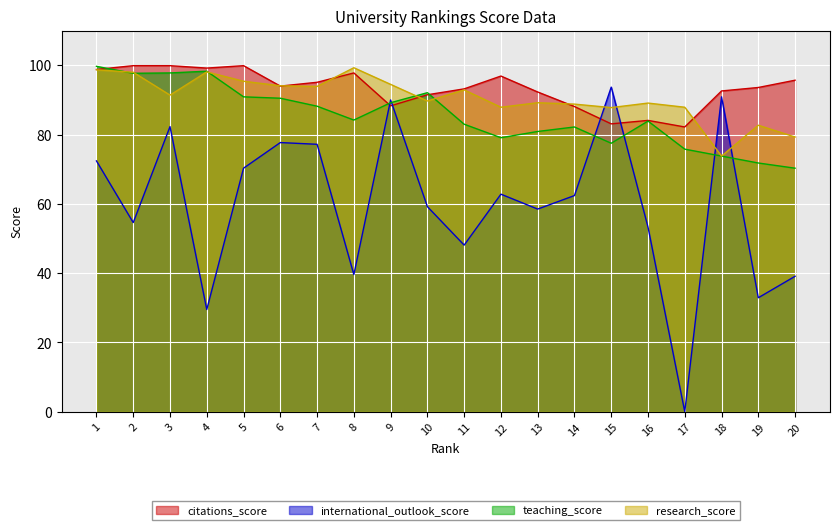

What is the value of the citations_score point at the 12th from the left?

96.9